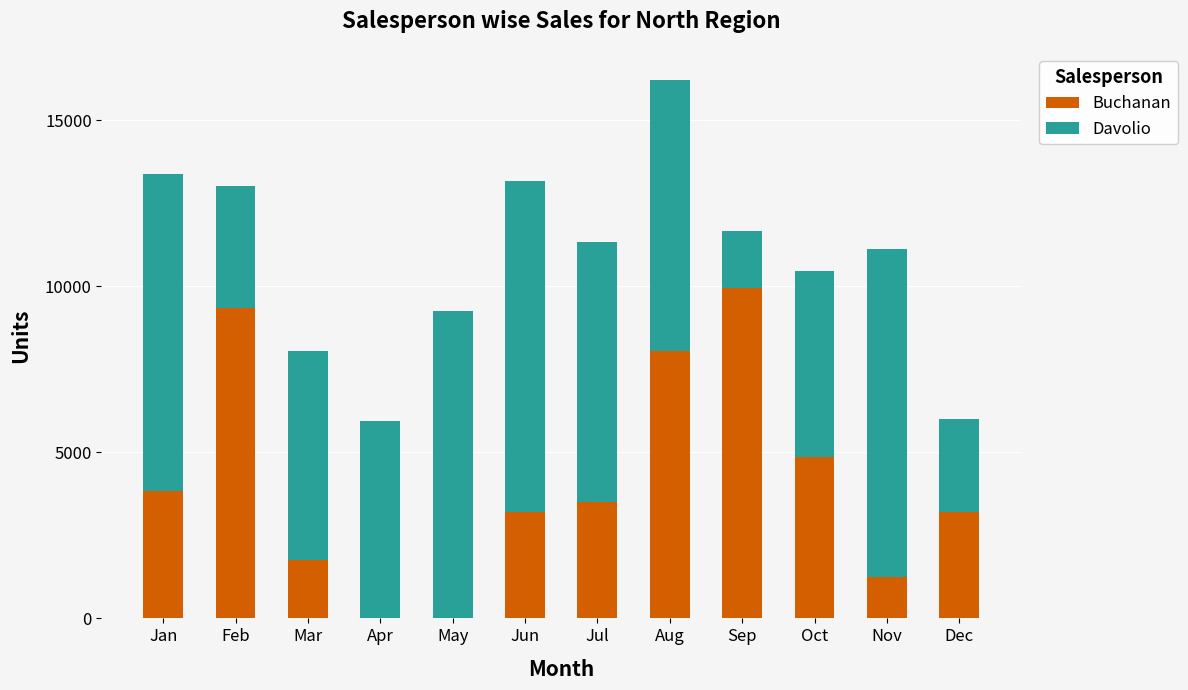

Which category has the highest value in the Buchanan series?

Sep